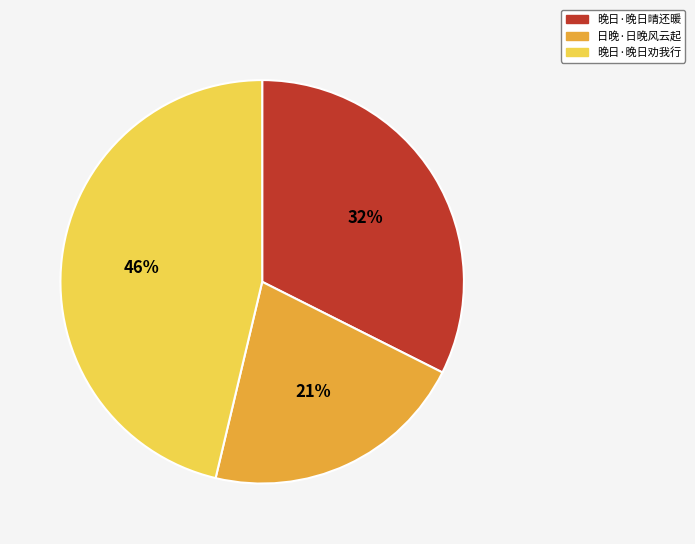

What percentage is the 日晚·日晚风云起 slice, to the nearest percent?

21%